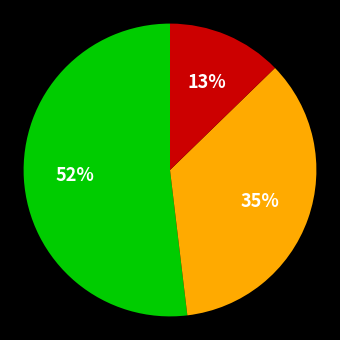

Does any single category account for the majority?

Yes